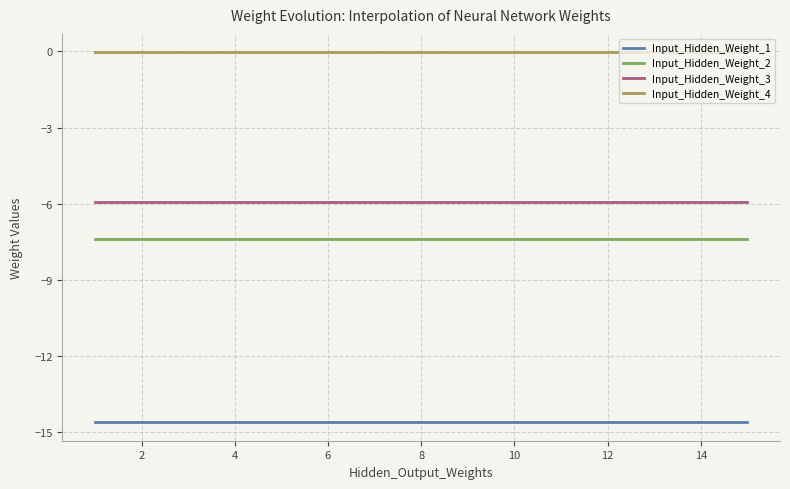

What is the smallest value displayed?

-14.6